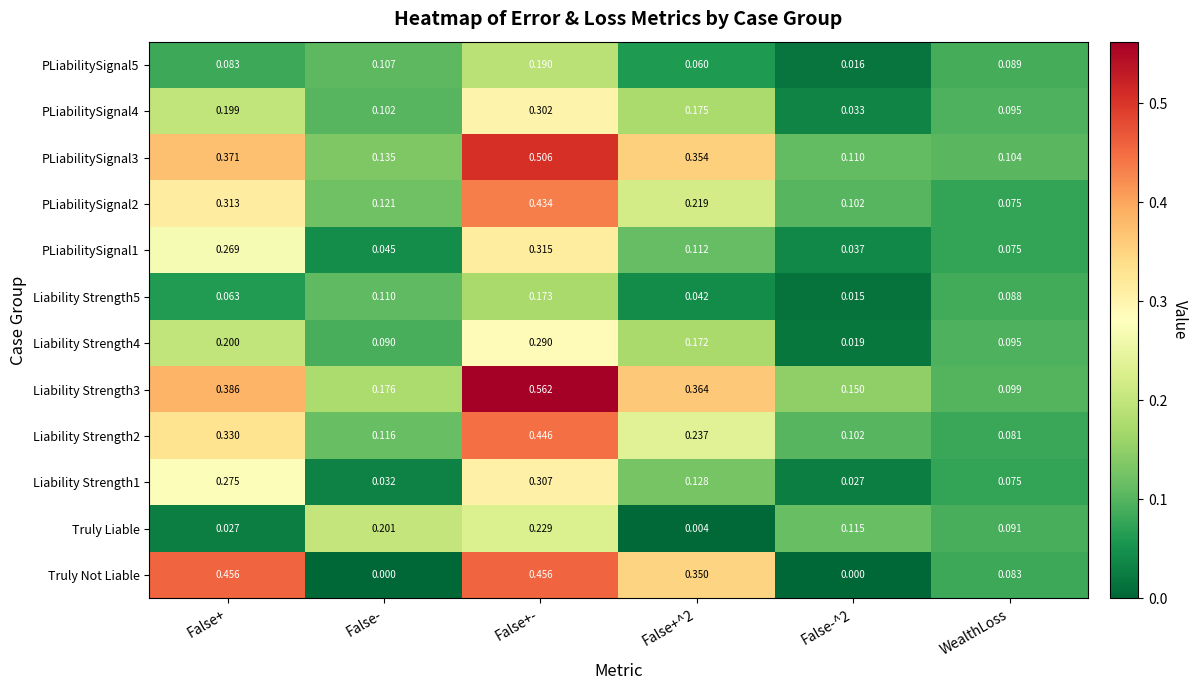

At which category does the chart reach its peak across all series?

False+-